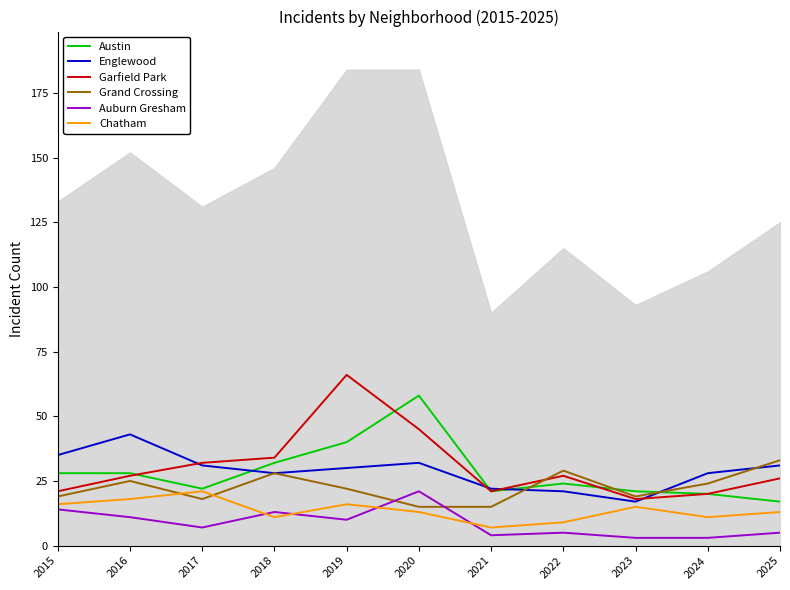

List the labels in order of Garfield Park value, largest first.

2019, 2020, 2018, 2017, 2016, 2022, 2025, 2015, 2021, 2024, 2023